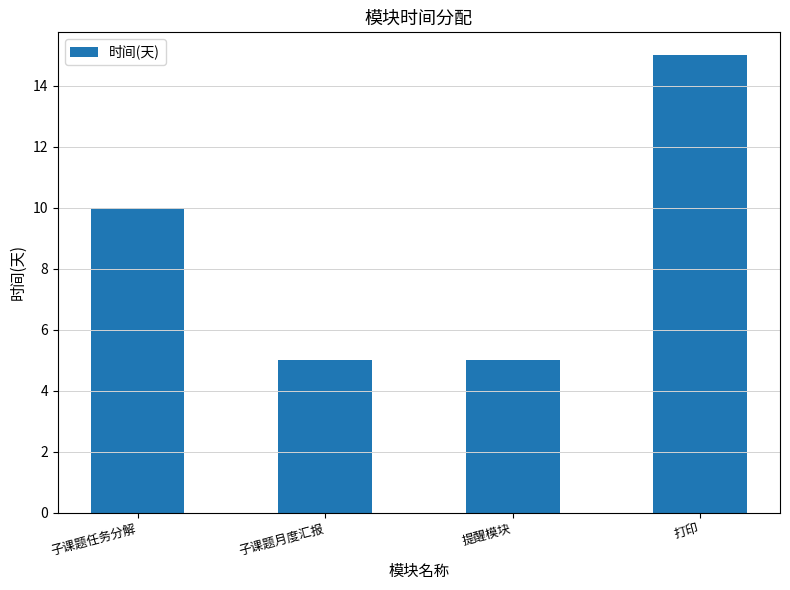

Reading right to left, what are all the values shown in this chart?

15	5	5	10